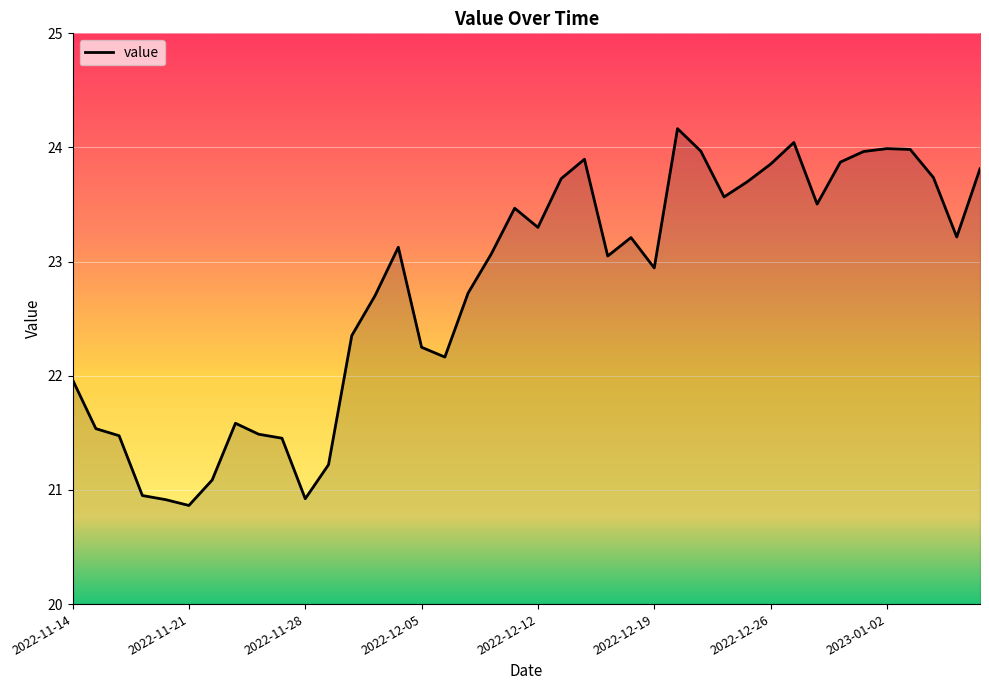

What is the smallest value displayed?

20.9